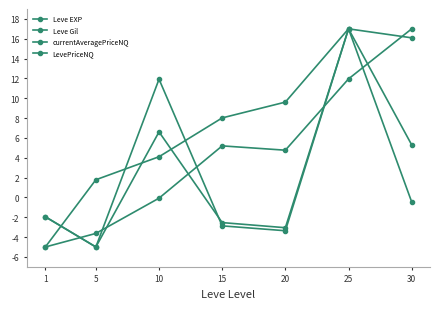

How many lines are shown in the chart?

4